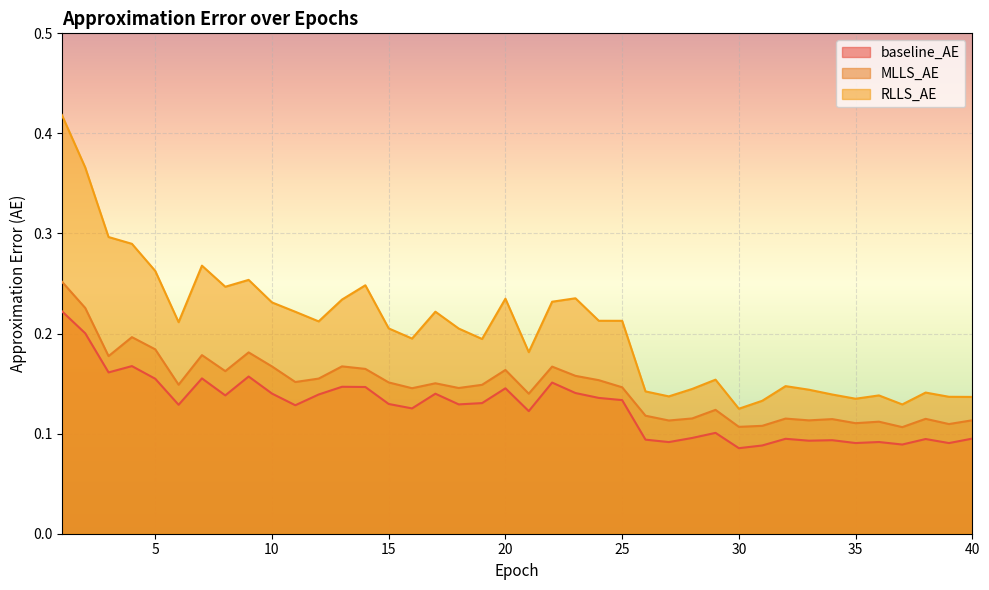

Which has a higher value, 27 or 19?

19